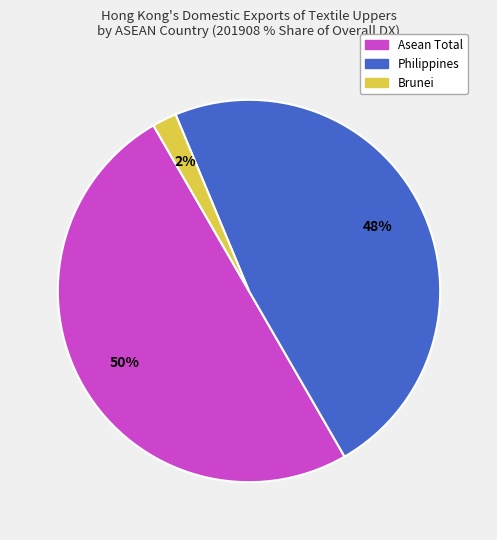

How many slices are in this pie chart?

3